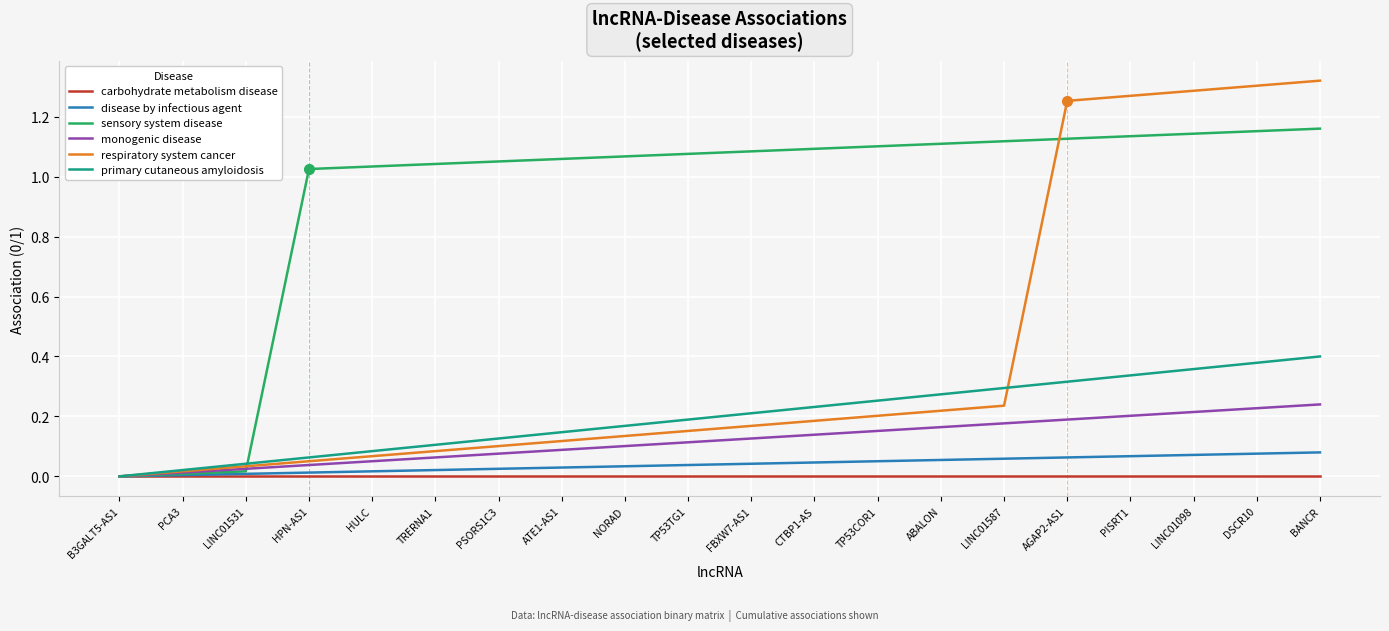

Between which two adjacent categories do respiratory system cancer and primary cutaneous amyloidosis first intersect?

LINC01587 and AGAP2-AS1